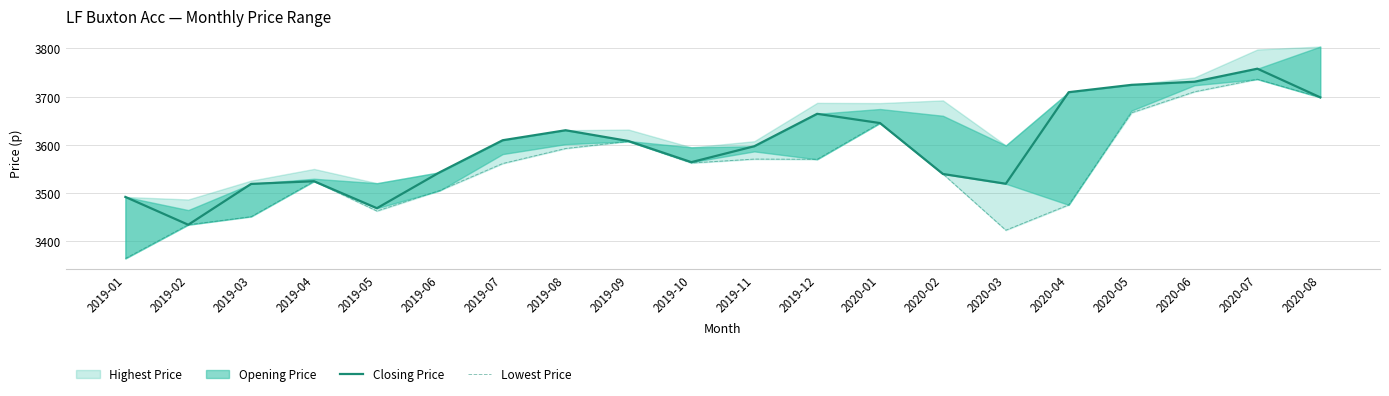

What is the label of the 20th point from the left?

2020-08